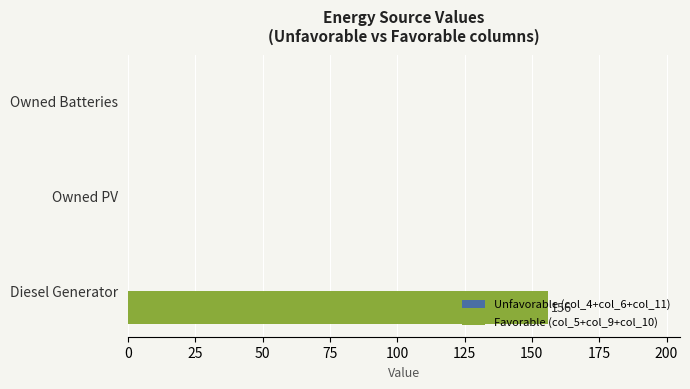

What is the maximum value for Favorable (col_5+col_9+col_10)?

156.0